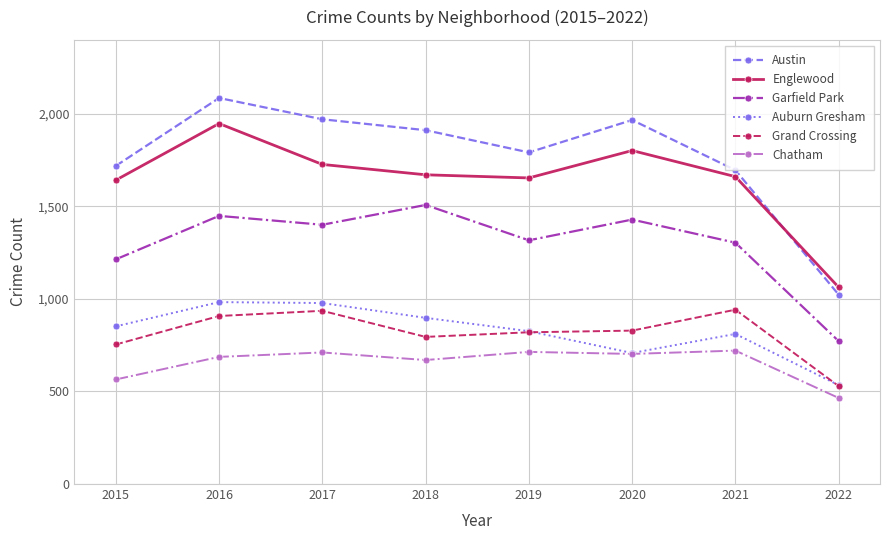

Where is the first local maximum for Chatham?

2017